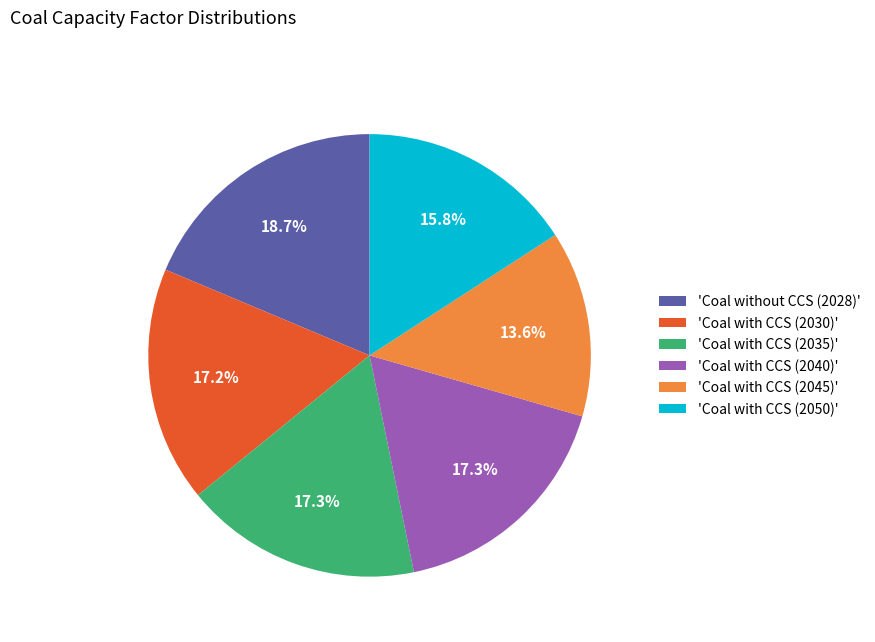

To the nearest percent, what is the average slice percentage?

17%